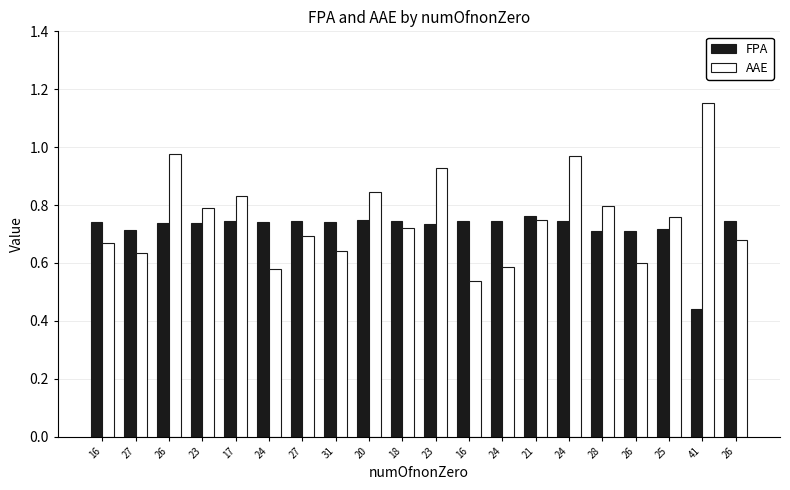

True or false: AAE has a value of 0.5 at 26.

False